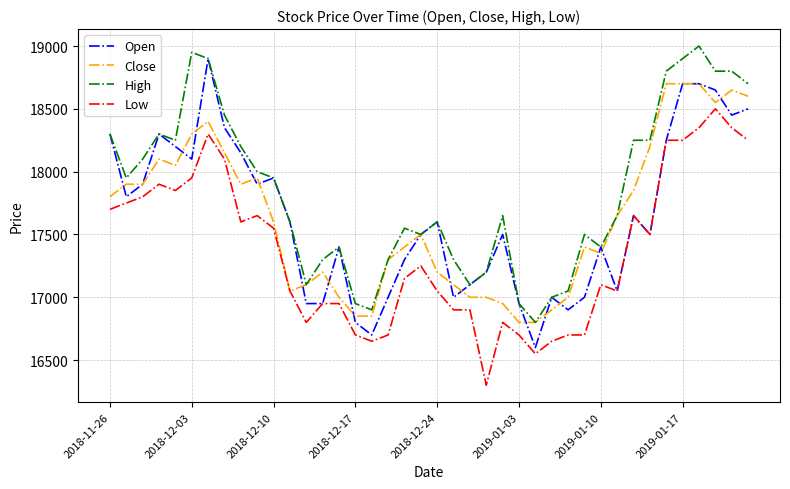

Which series has the largest total across all categories?

High